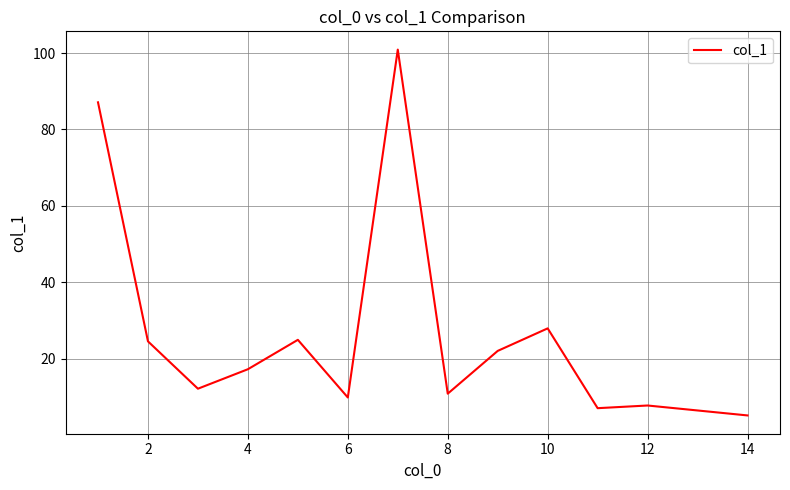

What is the greatest value displayed?

100.9